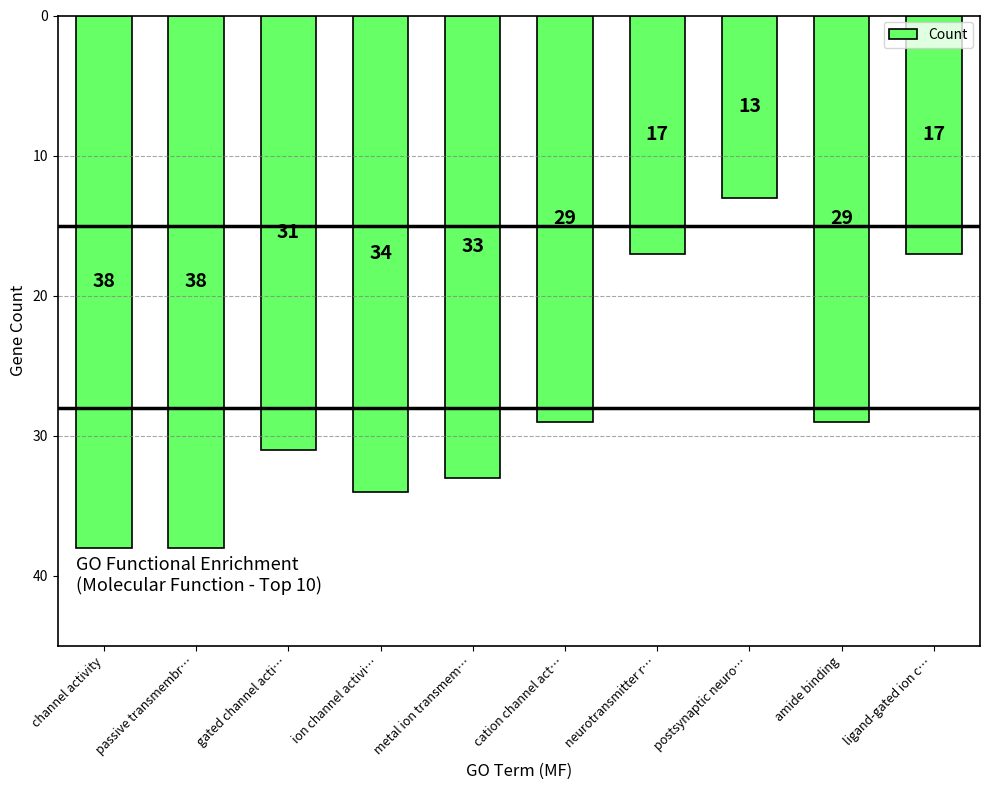

Are the bars horizontal?

No